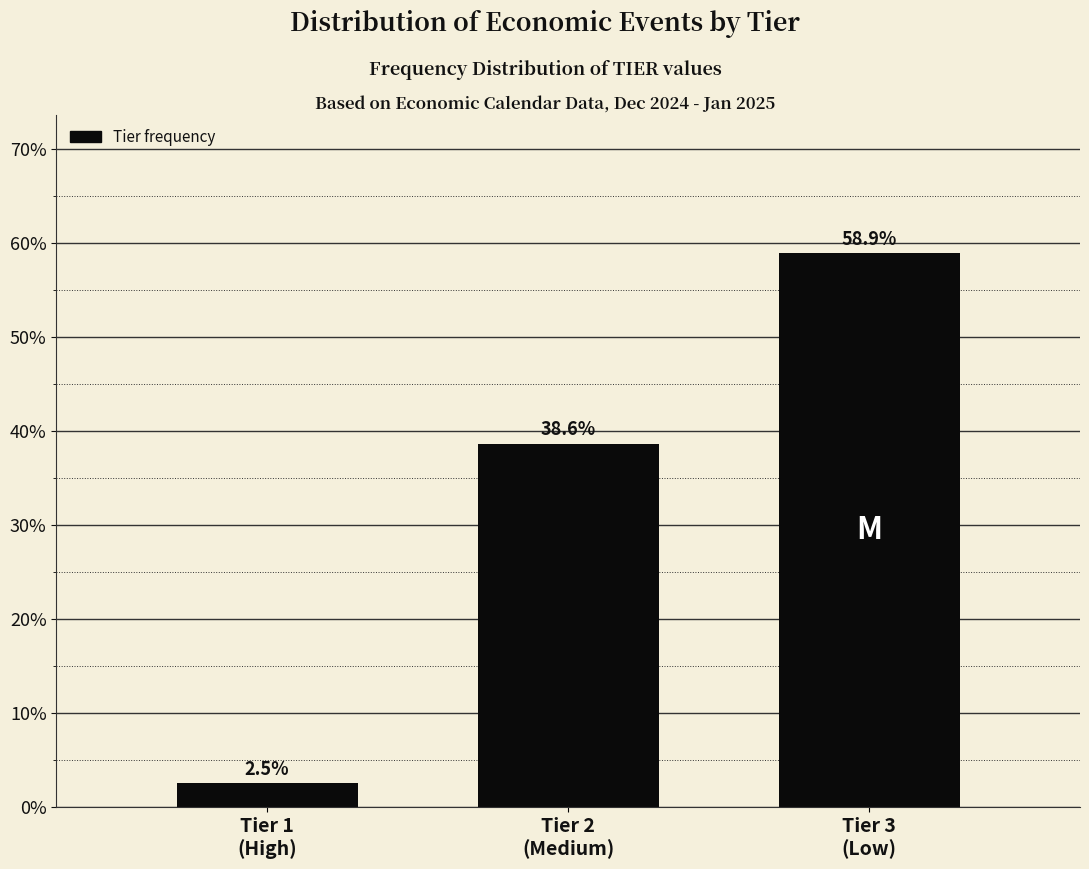

Reading left to right, extract all data points from this chart.

2.5	38.6	58.9